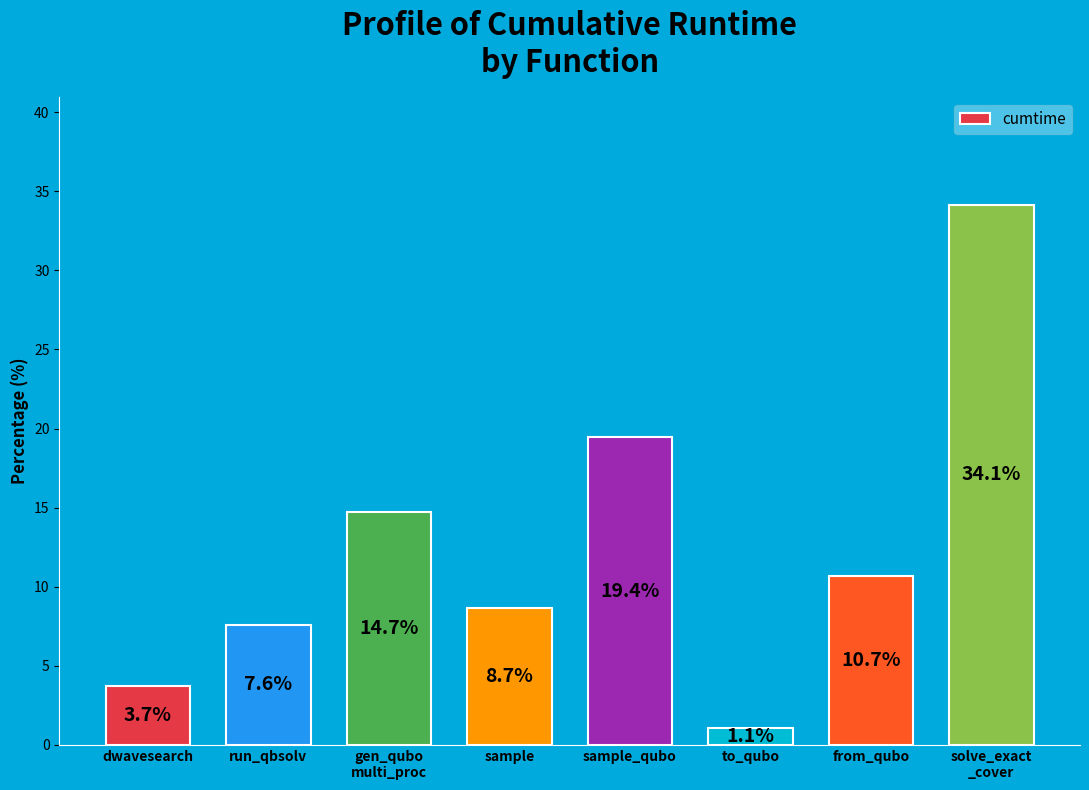

What value does the data have at dwavesearch?

3.7